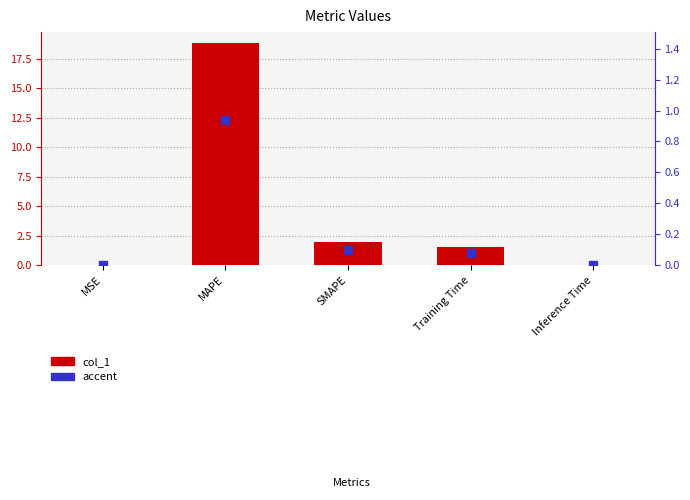

What are all the series names shown in the legend?

col_1, accent